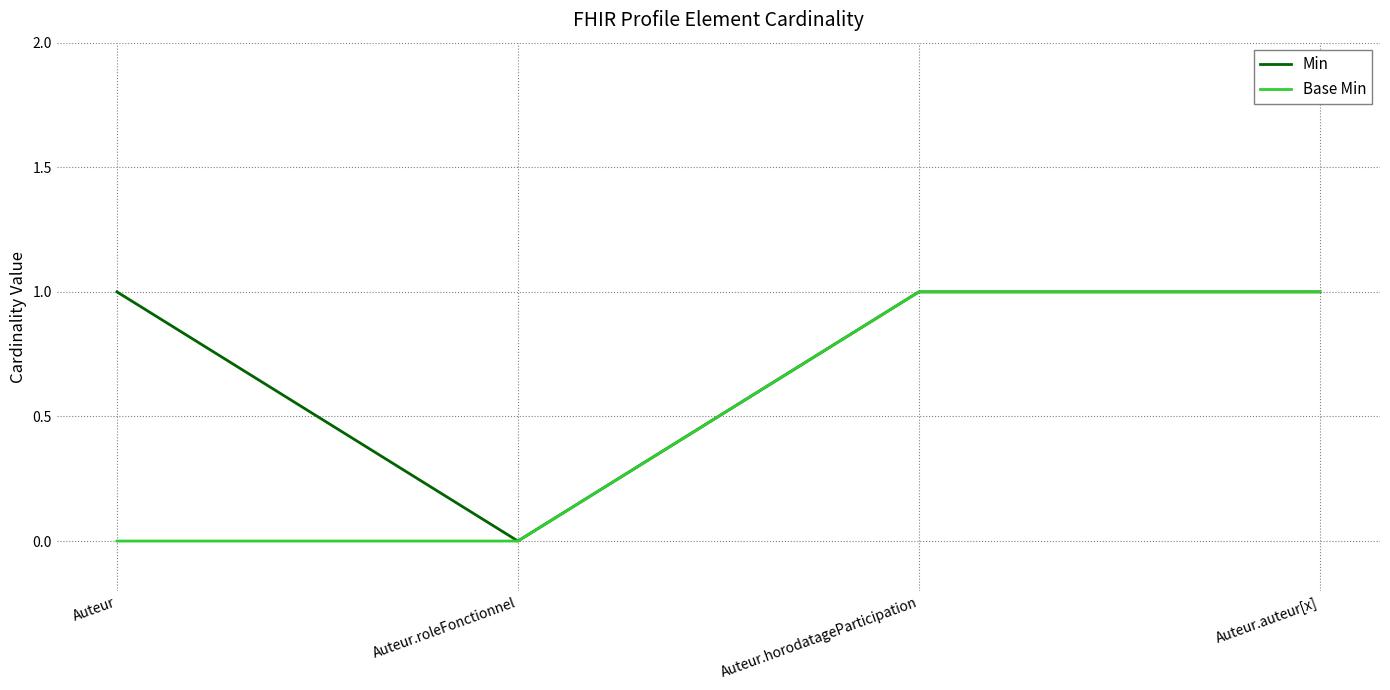

The value of Base Min at Auteur.roleFonctionnel is 0. True or false?

True